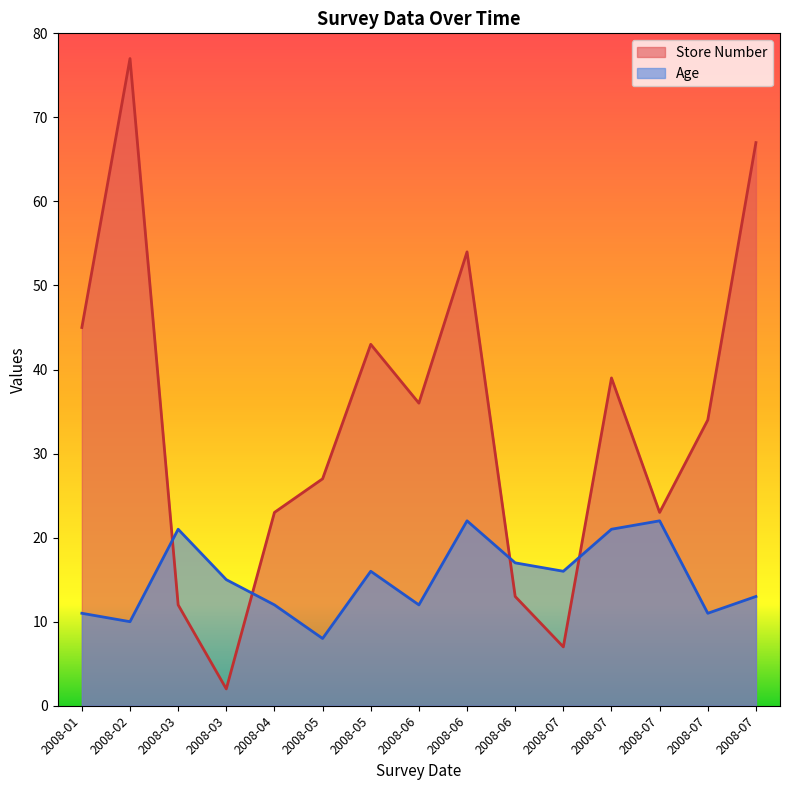

What is the minimum value shown in the chart?

2